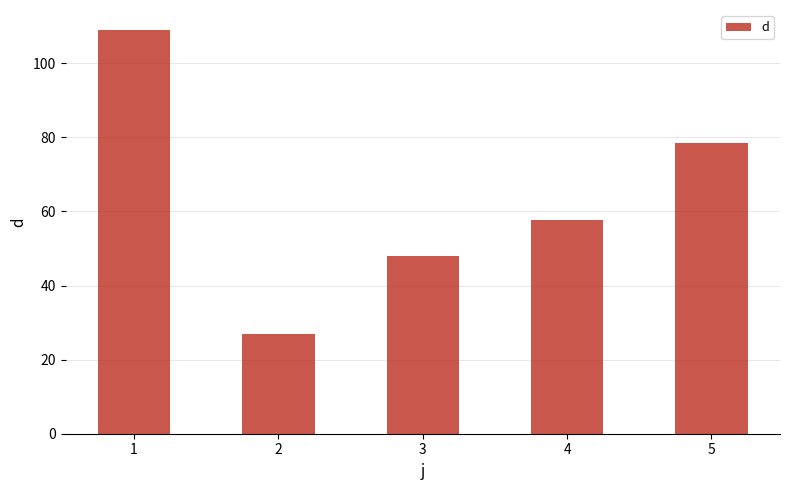

Reading left to right, what are all the values shown in this chart?

1=108.9	2=26.9	3=48.0	4=57.7	5=78.6